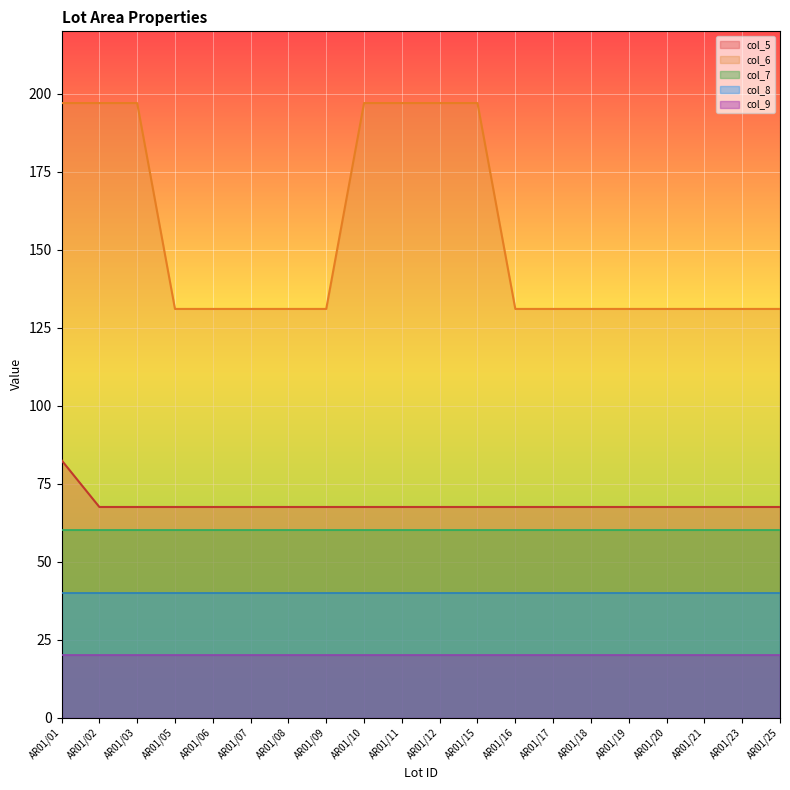

What is the difference between the highest and lowest values at AR01/18?

111.0